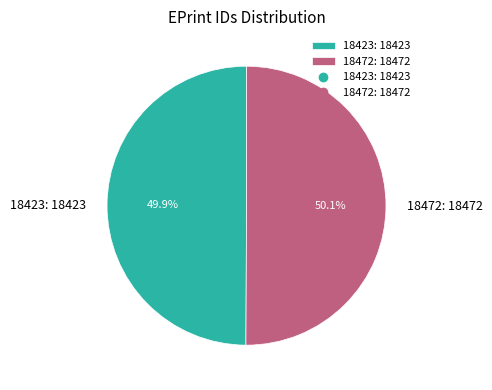

What percentage is the 18423 slice, to the nearest percent?

50%